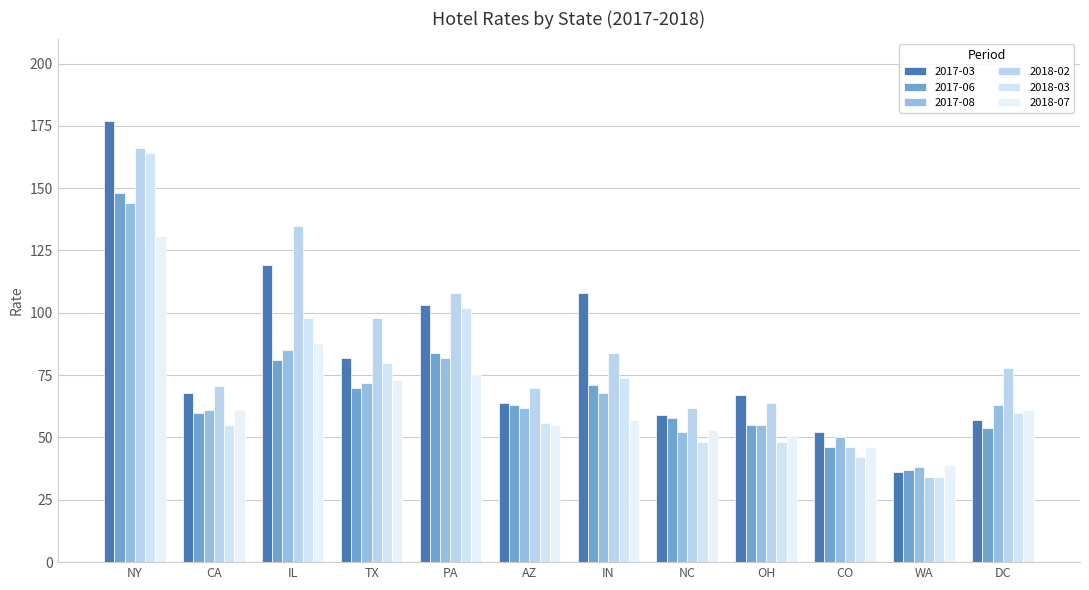

Count the number of data series in this chart.

6